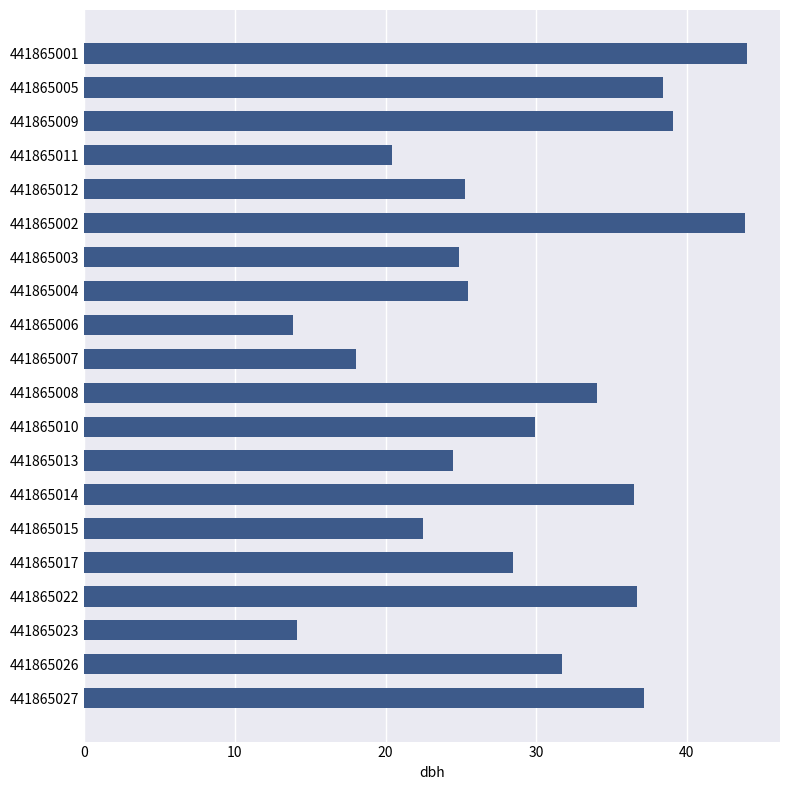

What is the label of the 2nd bar from the bottom?

441865026